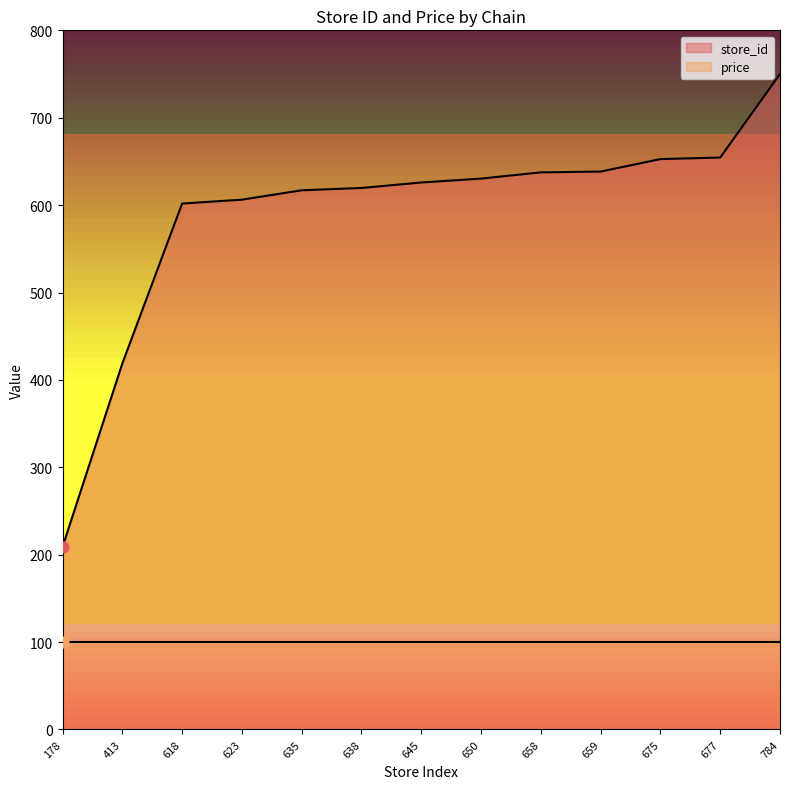

Which has a higher value, 623 or 650?

650